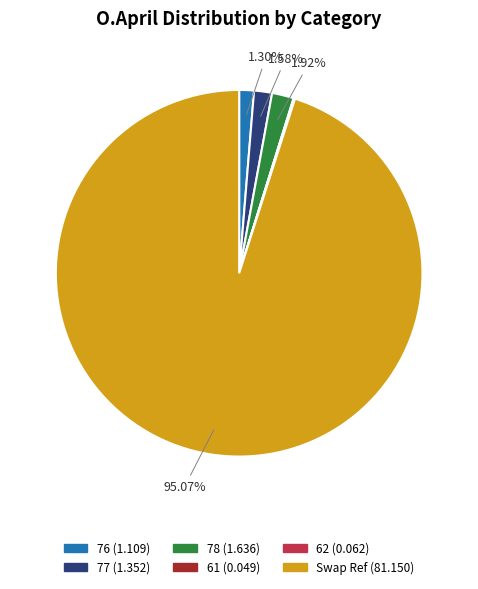

Which slice represents more than half of the pie?

Swap Ref